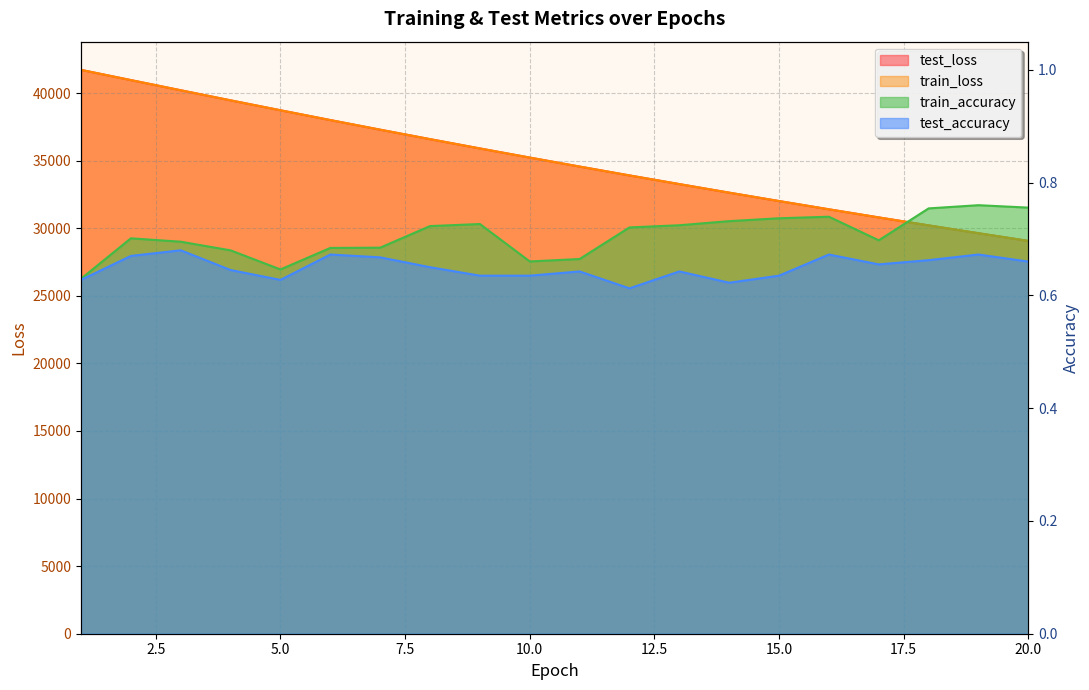

True or false: train_accuracy and test_accuracy cross at least once.

False